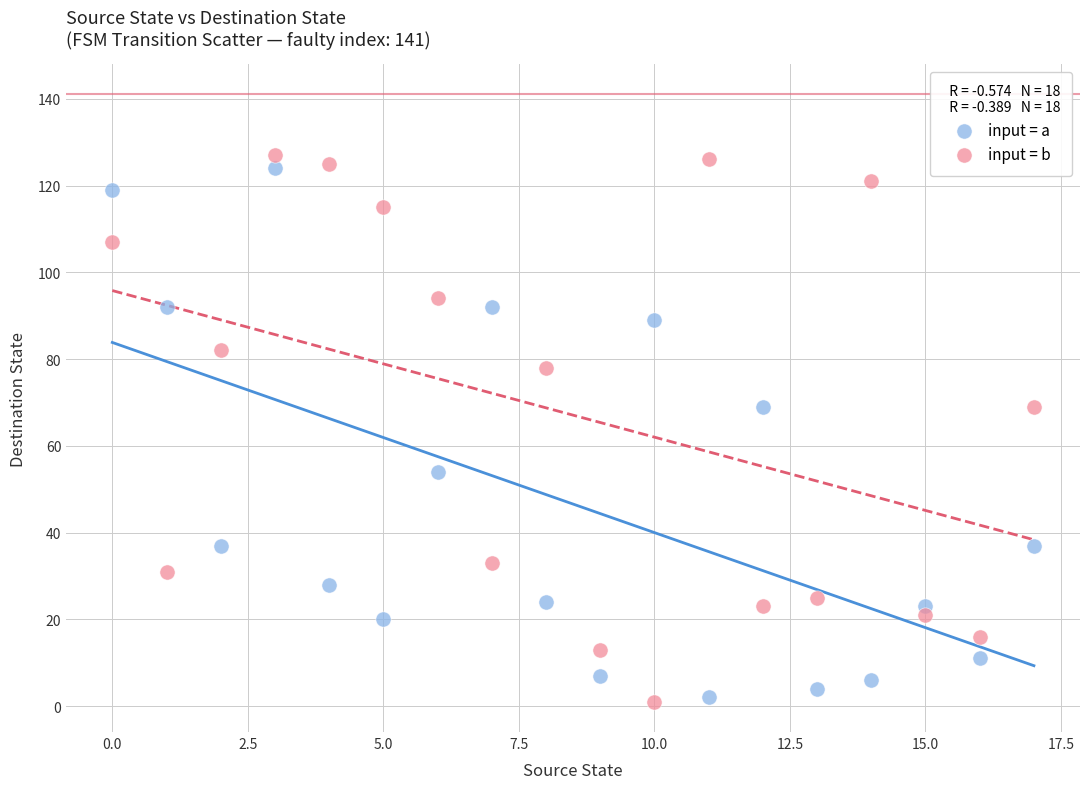

Across all data points, what is the range of Y values (max minus min)?

126